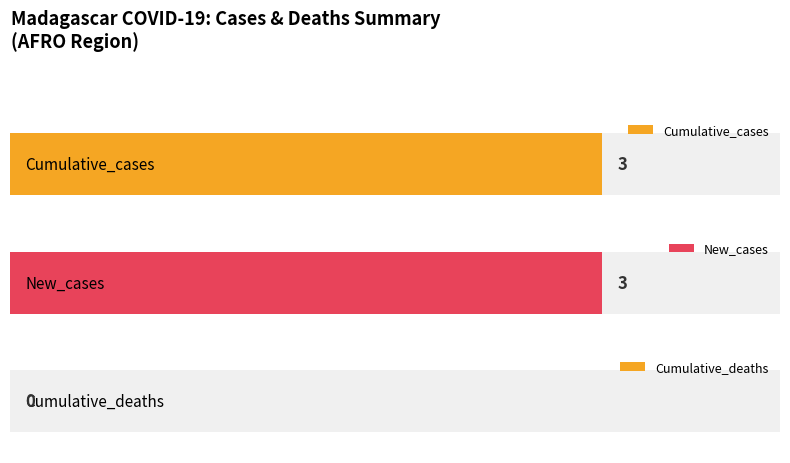

Which series has the widest spread of values?

Cumulative_cases